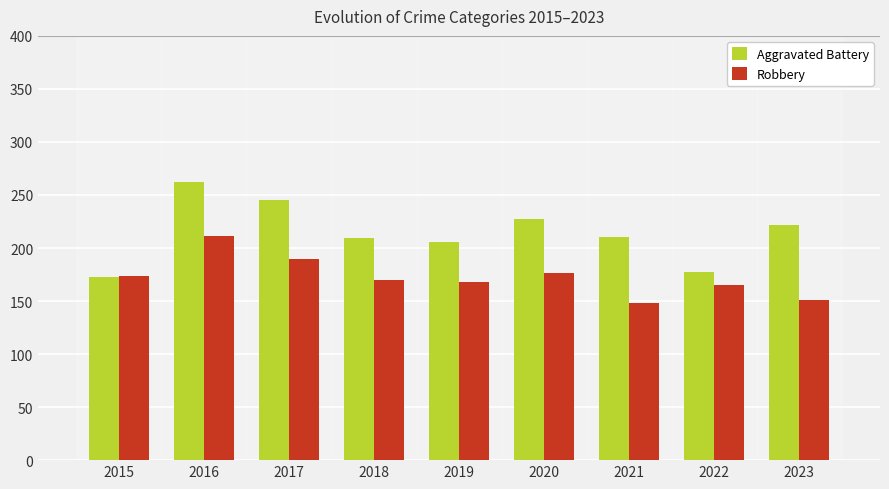

The Aggravated Battery series shows 177 at 2022. True or false?

True